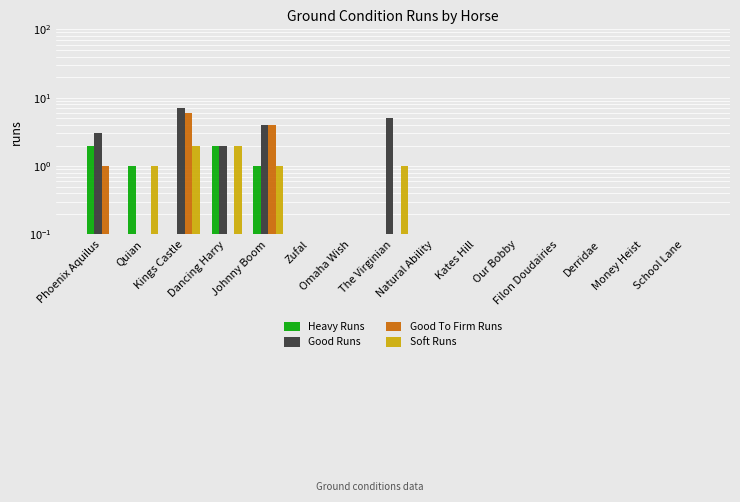

Reading left to right, what are all the values shown in this chart?

Heavy Runs: Phoenix Aquilus=2.0	Quian=1.0	Kings Castle=0.0	Dancing Harry=2.0	Johnny Boom=1.0	Zufal=0.0	Omaha Wish=0.0	The Virginian=0.0	Natural Ability=0.0	Kates Hill=0.0	Our Bobby=0.0	Filon Doudairies=0.0	Derridae=0.0	Money Heist=0.0	School Lane=0.0
Good Runs: Phoenix Aquilus=3.0	Quian=0.0	Kings Castle=7.0	Dancing Harry=2.0	Johnny Boom=4.0	Zufal=0.0	Omaha Wish=0.0	The Virginian=5.0	Natural Ability=0.0	Kates Hill=0.0	Our Bobby=0.0	Filon Doudairies=0.0	Derridae=0.0	Money Heist=0.0	School Lane=0.0
Good To Firm Runs: Phoenix Aquilus=1.0	Quian=0.0	Kings Castle=6.0	Dancing Harry=0.0	Johnny Boom=4.0	Zufal=0.0	Omaha Wish=0.0	The Virginian=0.0	Natural Ability=0.0	Kates Hill=0.0	Our Bobby=0.0	Filon Doudairies=0.0	Derridae=0.0	Money Heist=0.0	School Lane=0.0
Soft Runs: Phoenix Aquilus=0.0	Quian=1.0	Kings Castle=2.0	Dancing Harry=2.0	Johnny Boom=1.0	Zufal=0.0	Omaha Wish=0.0	The Virginian=1.0	Natural Ability=0.0	Kates Hill=0.0	Our Bobby=0.0	Filon Doudairies=0.0	Derridae=0.0	Money Heist=0.0	School Lane=0.0